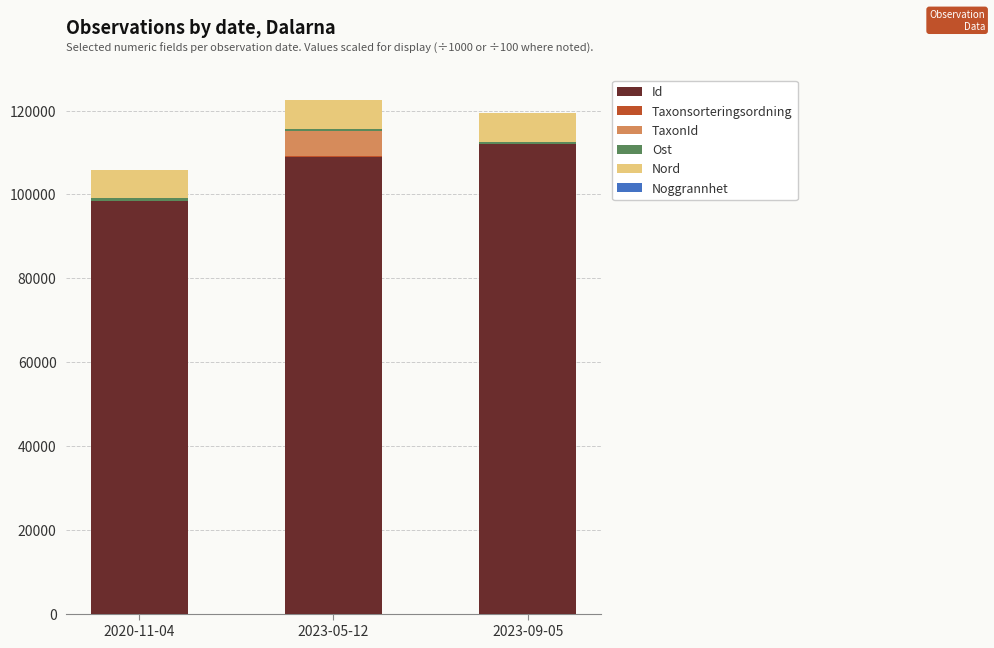

Are the bars grouped side by side (vs. stacked)?

No